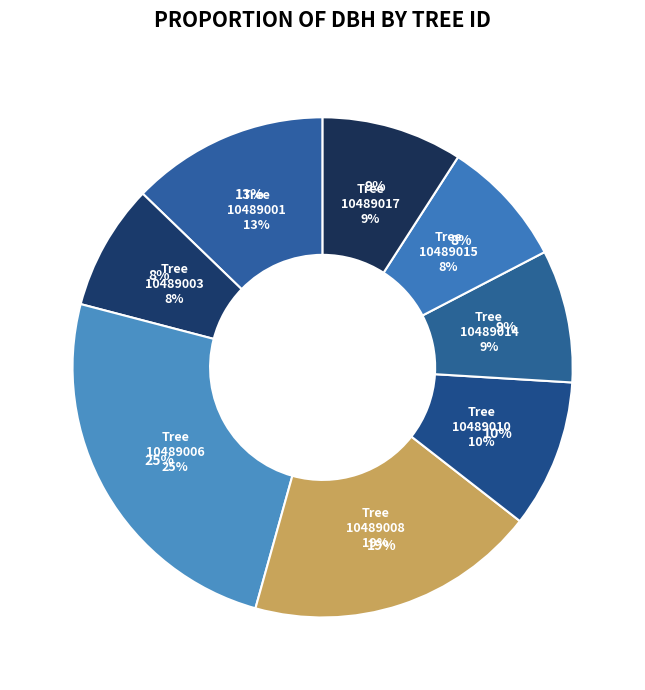

Rank the categories by value from lowest to highest.

10489003, 10489015, 10489014, 10489017, 10489010, 10489001, 10489008, 10489006